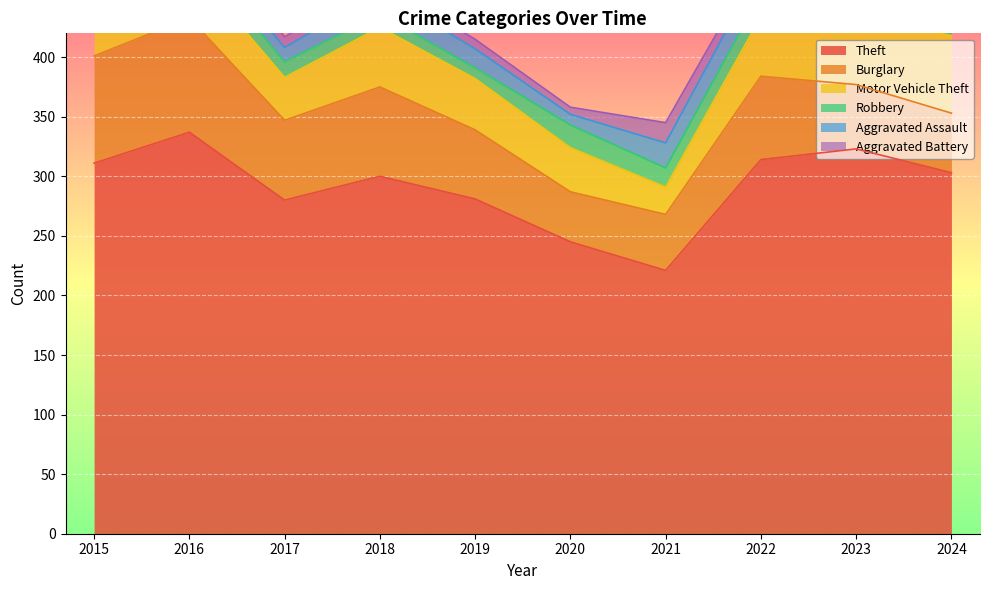

What are all the series names shown in the legend?

Theft, Burglary, Motor Vehicle Theft, Robbery, Aggravated Assault, Aggravated Battery